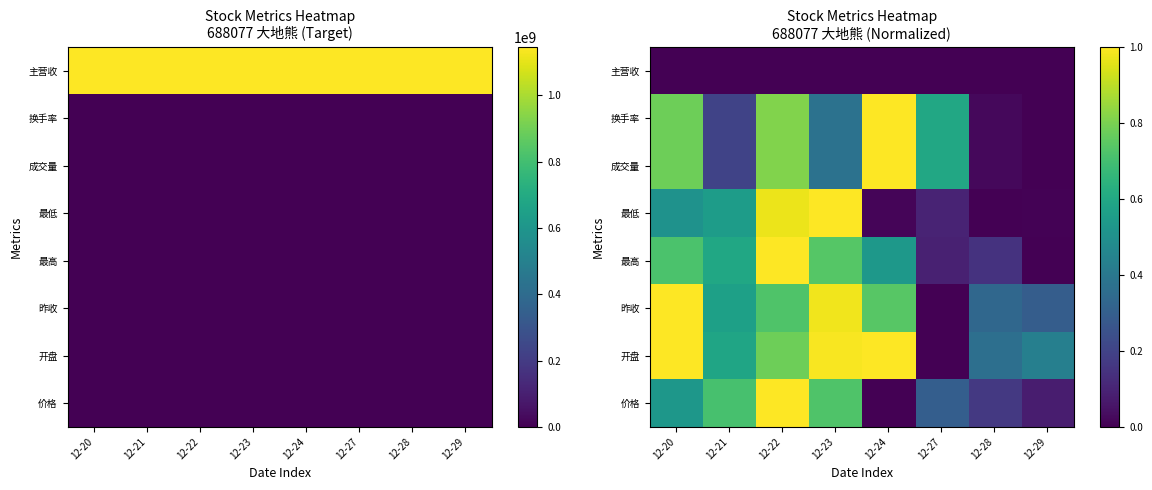

How many positive values does the 昨收 series have?

7